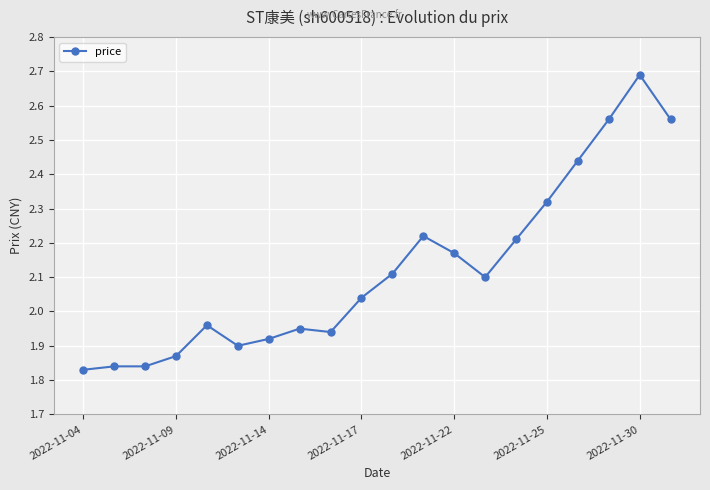

What is the sum of all values?

42.5